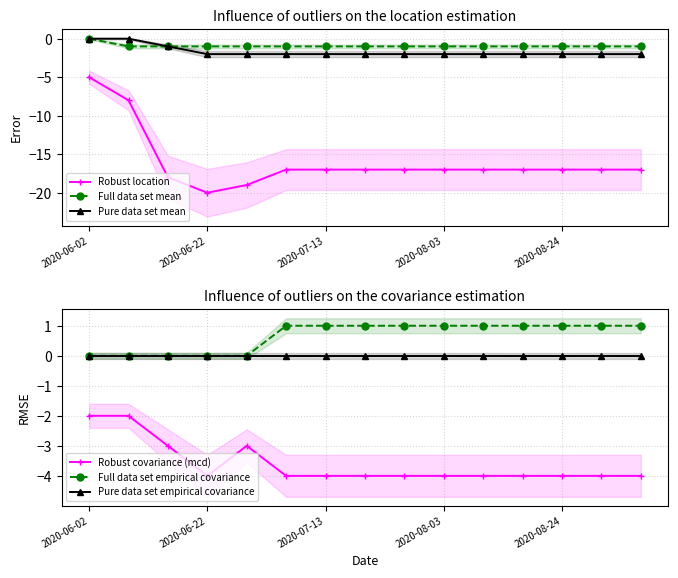

How many lines are shown in the chart?

6